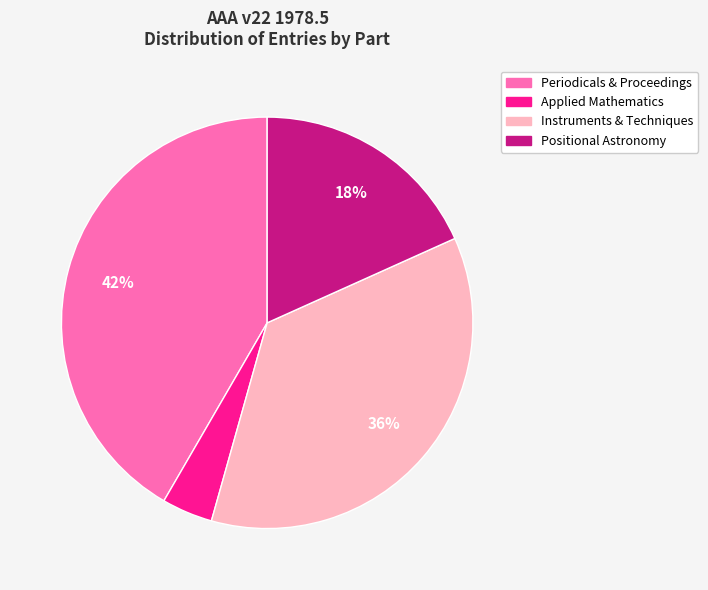

How many slices are in this pie chart?

4